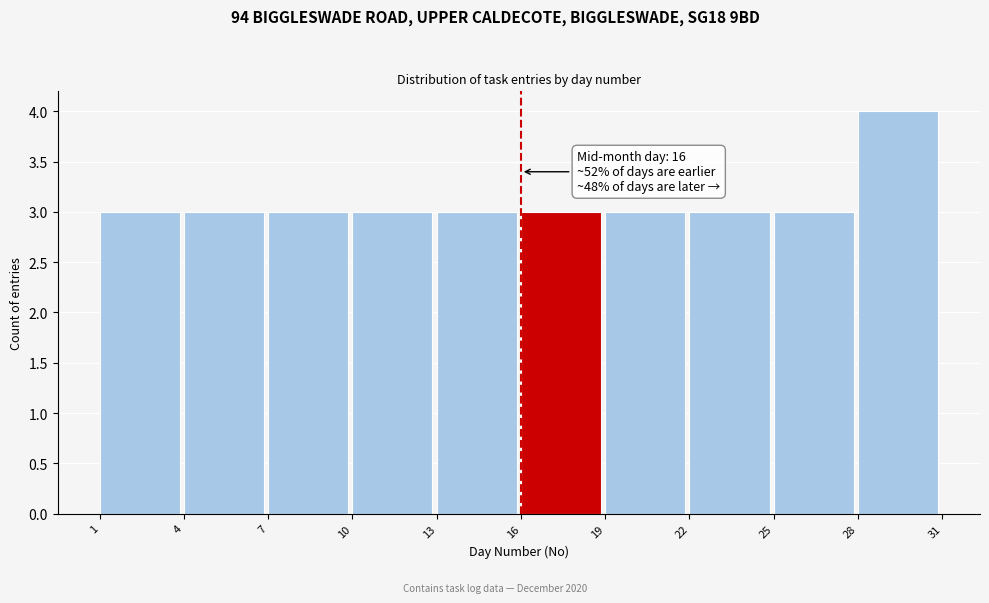

Over which range of the x-axis is the bar tallest?

28 to 31